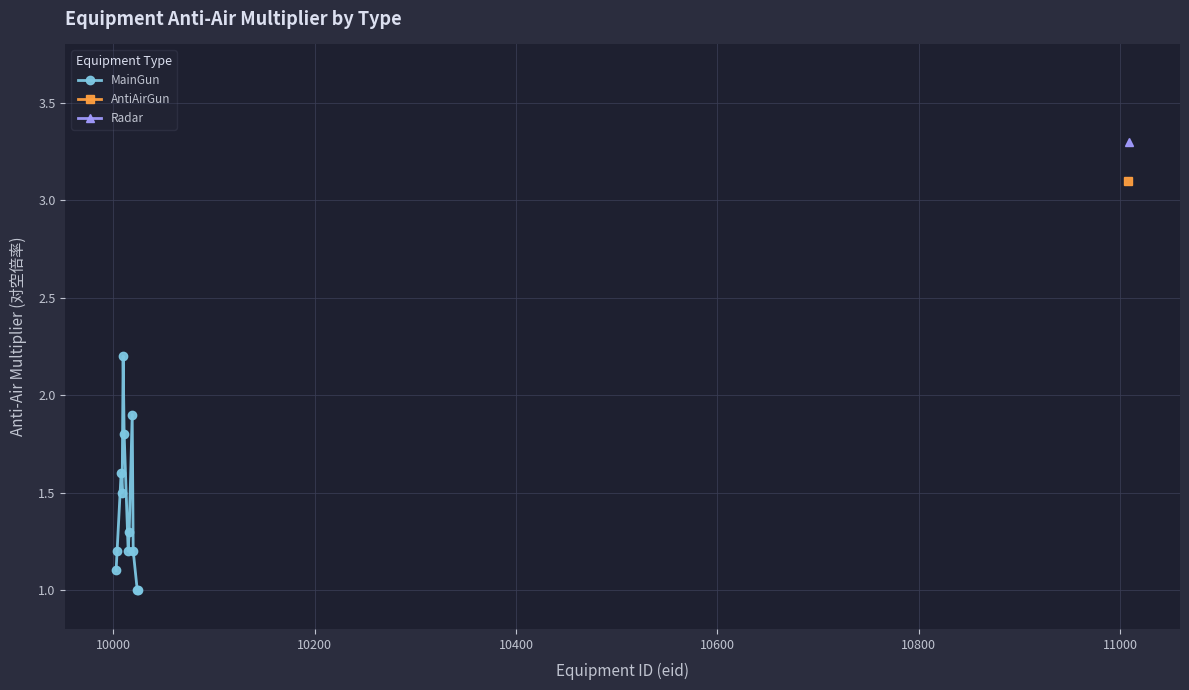

Count the number of values greater than 1.

10